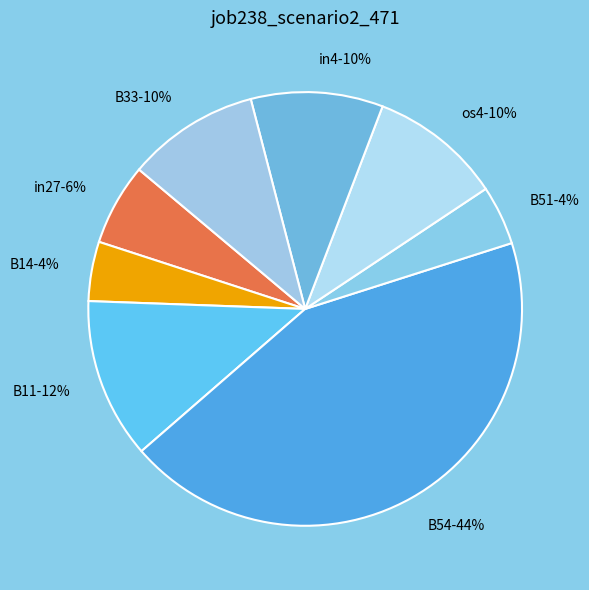

To the nearest percent, what is the combined percentage of B14 and B11?

16%